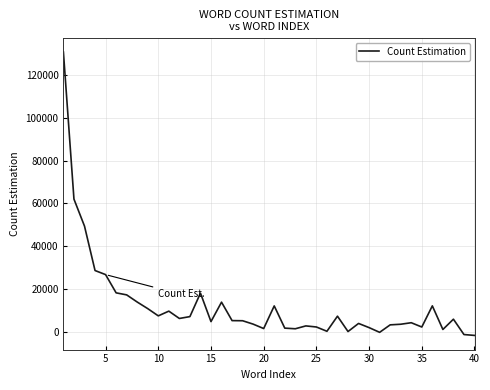

What is the difference between the maximum and minimum values?

132538.7